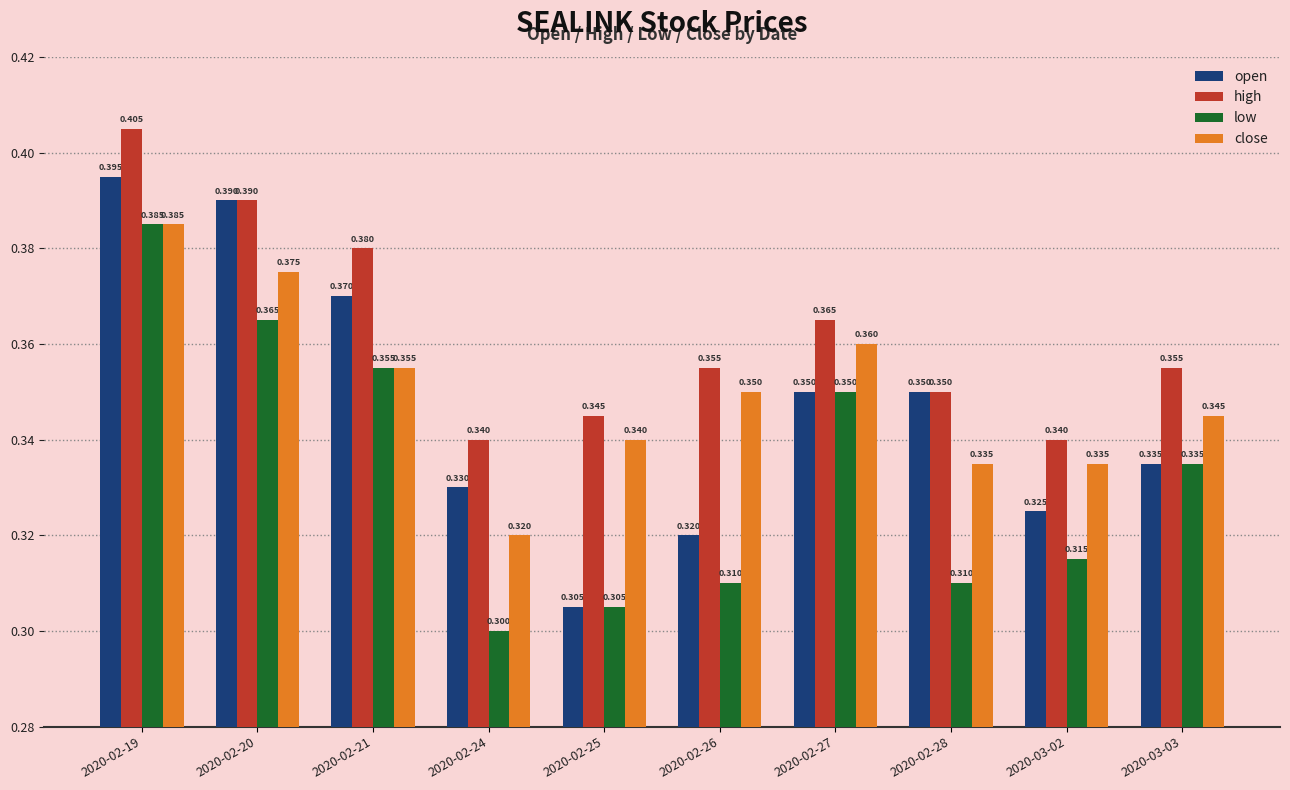

What position from the right is 2020-02-24?

7